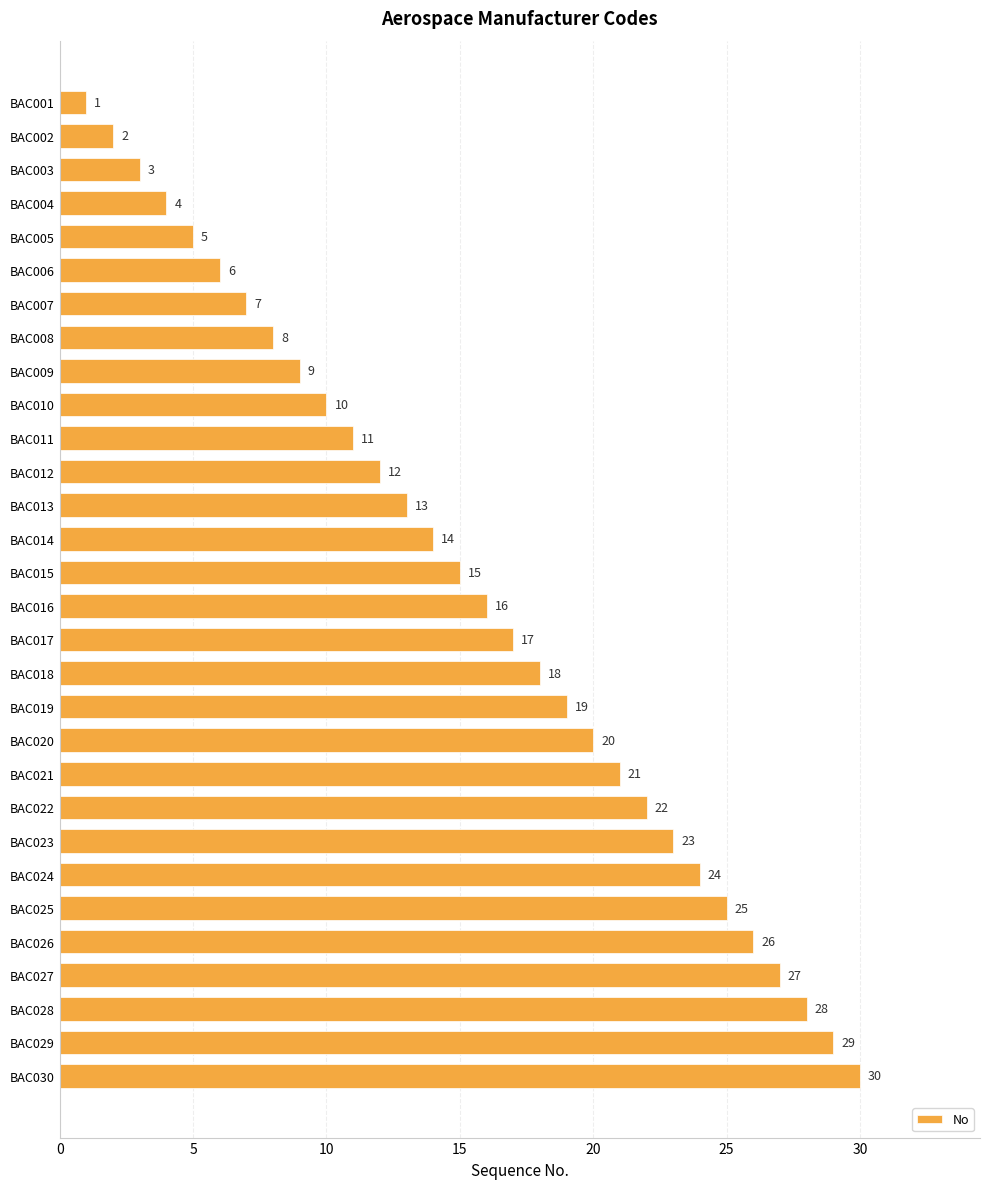

What is the difference between the maximum and second lowest values?

28